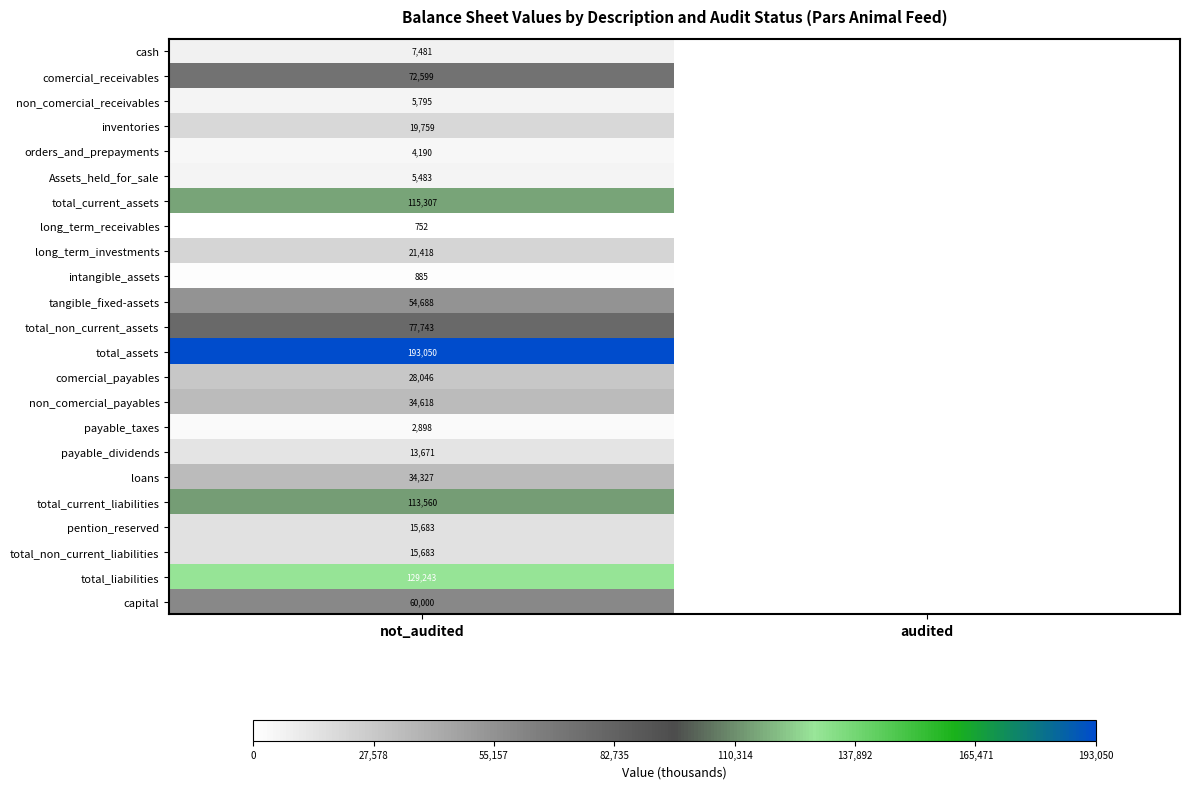

At which category is the sum across all series the highest?

not_audited